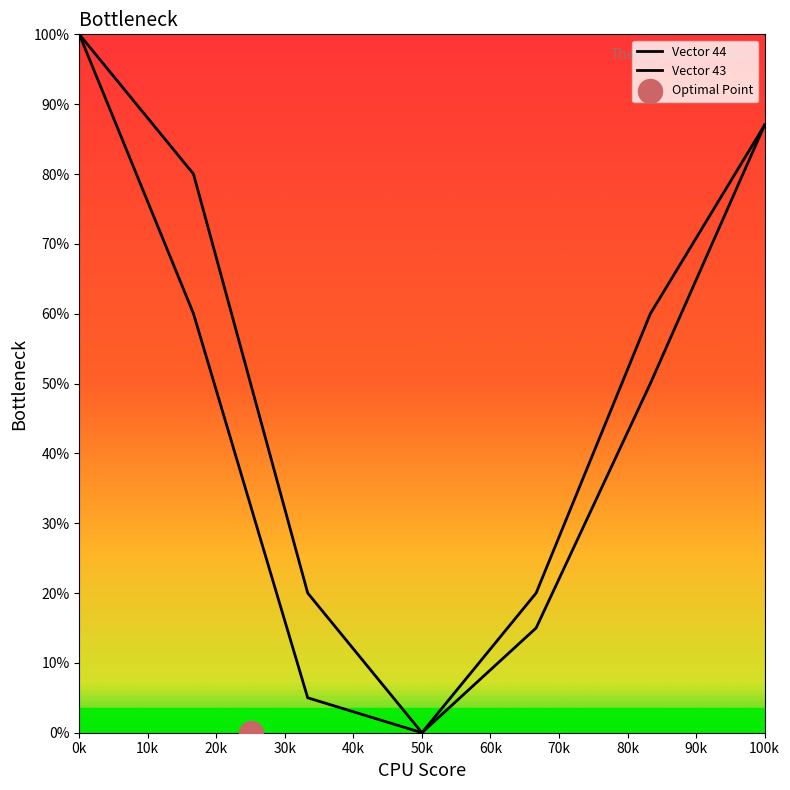

Is the value of Vector 44 at 50k greater than the value of Vector 43 at 10k?

No